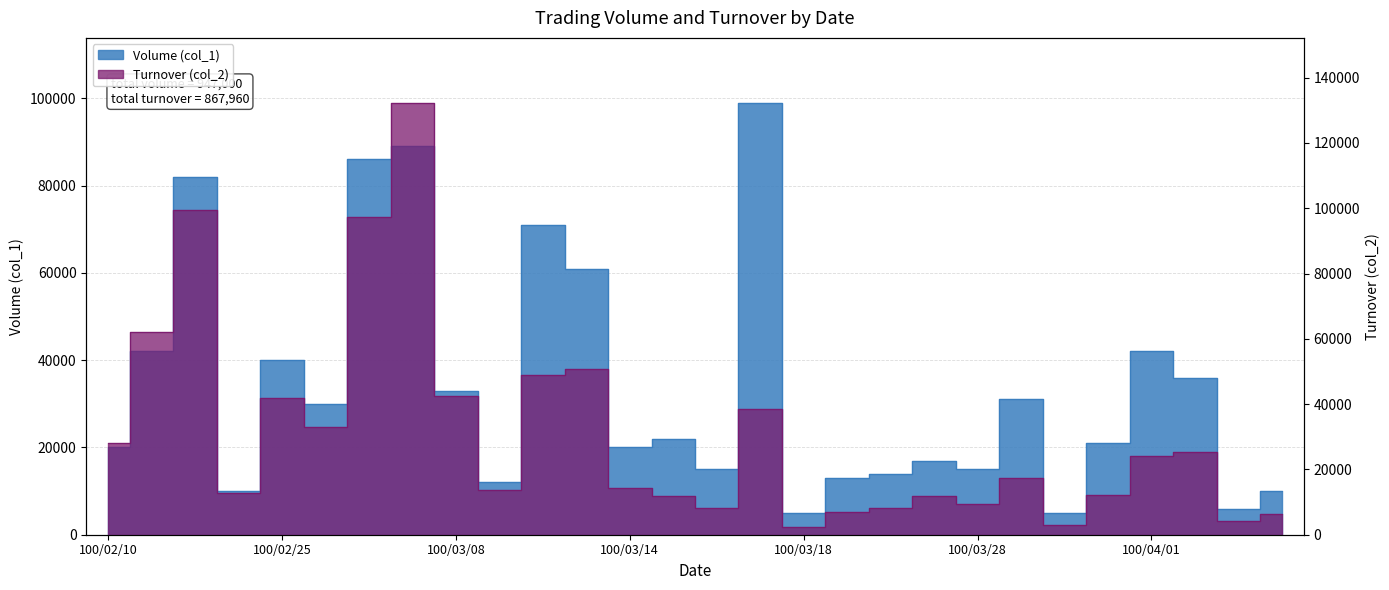

Where is Volume (col_1) nearest to the value 52000?

100/03/11